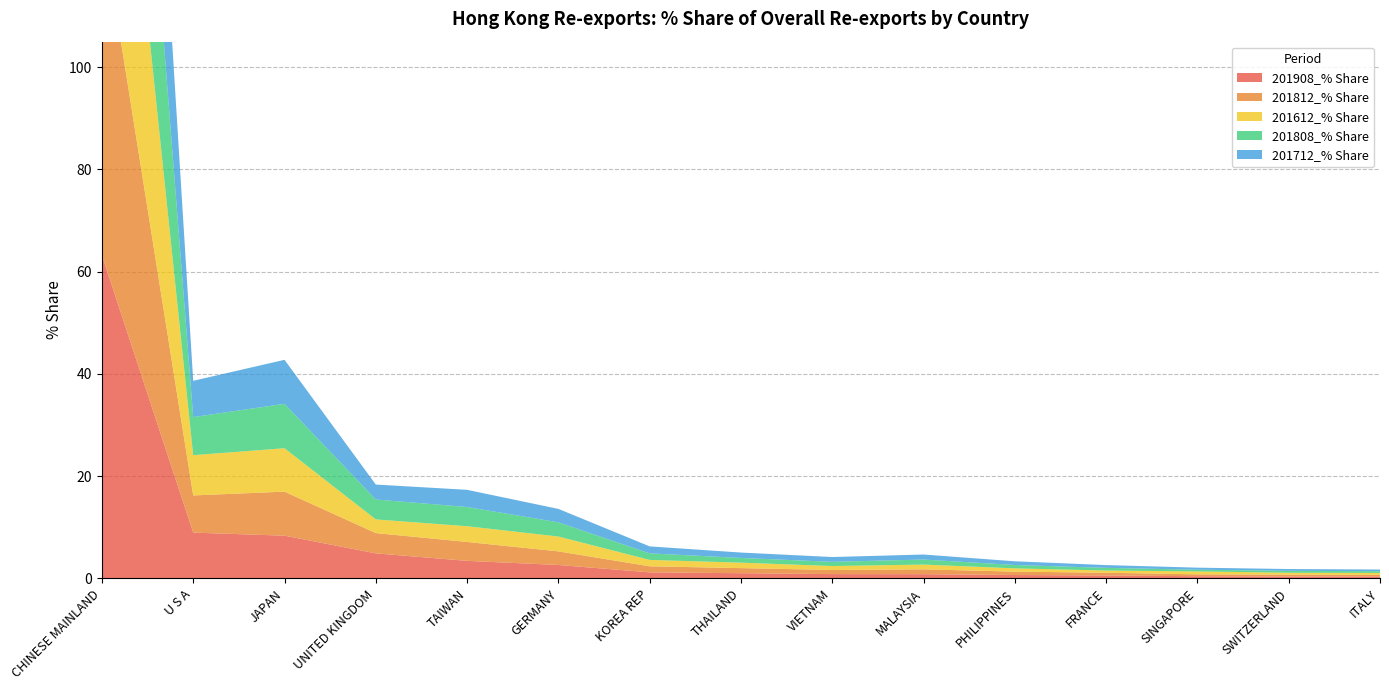

Reading right to left, transcribe all the data shown in this chart.

201908_% Share: ITALY=0.3	SWITZERLAND=0.4	SINGAPORE=0.4	FRANCE=0.6	PHILIPPINES=0.7	MALAYSIA=0.8	VIETNAM=0.8	THAILAND=1.0	KOREA REP=1.2	GERMANY=2.6	TAIWAN=3.4	UNITED KINGDOM=4.9	JAPAN=8.3	U S A=9.0	CHINESE MAINLAND=63.2
201812_% Share: ITALY=0.3	SWITZERLAND=0.4	SINGAPORE=0.4	FRANCE=0.5	PHILIPPINES=0.7	MALAYSIA=0.9	VIETNAM=0.8	THAILAND=1.0	KOREA REP=1.2	GERMANY=2.7	TAIWAN=3.7	UNITED KINGDOM=4.0	JAPAN=8.6	U S A=7.3	CHINESE MAINLAND=65.2
201612_% Share: ITALY=0.4	SWITZERLAND=0.4	SINGAPORE=0.6	FRANCE=0.4	PHILIPPINES=0.6	MALAYSIA=0.9	VIETNAM=0.8	THAILAND=1.1	KOREA REP=1.2	GERMANY=2.9	TAIWAN=3.1	UNITED KINGDOM=2.7	JAPAN=8.5	U S A=7.9	CHINESE MAINLAND=66.2
201808_% Share: ITALY=0.3	SWITZERLAND=0.4	SINGAPORE=0.3	FRANCE=0.5	PHILIPPINES=0.7	MALAYSIA=1.0	VIETNAM=0.8	THAILAND=0.9	KOREA REP=1.3	GERMANY=2.8	TAIWAN=3.8	UNITED KINGDOM=3.9	JAPAN=8.7	U S A=7.5	CHINESE MAINLAND=64.9
201712_% Share: ITALY=0.3	SWITZERLAND=0.4	SINGAPORE=0.4	FRANCE=0.5	PHILIPPINES=0.7	MALAYSIA=1.0	VIETNAM=0.9	THAILAND=1.1	KOREA REP=1.4	GERMANY=2.6	TAIWAN=3.4	UNITED KINGDOM=2.9	JAPAN=8.6	U S A=7.1	CHINESE MAINLAND=66.3